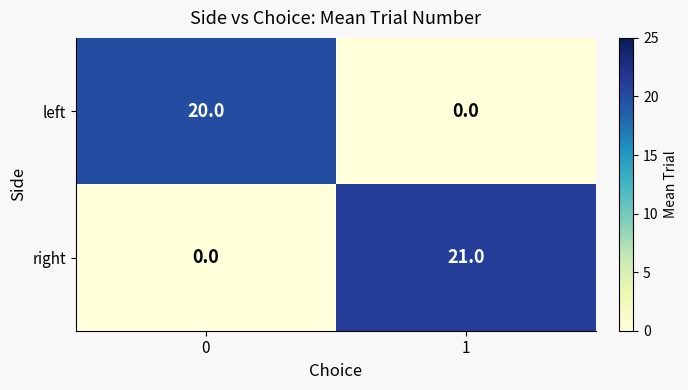

What is the total value across all series at 1?

21